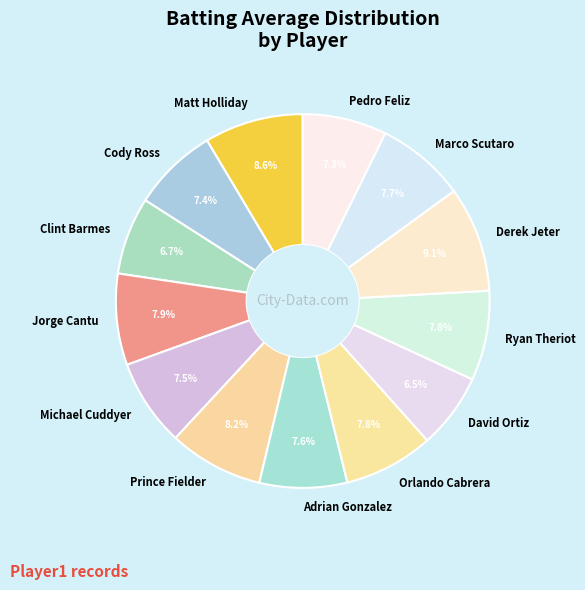

What percentage do Derek Jeter and Clint Barmes together represent?

15.8%